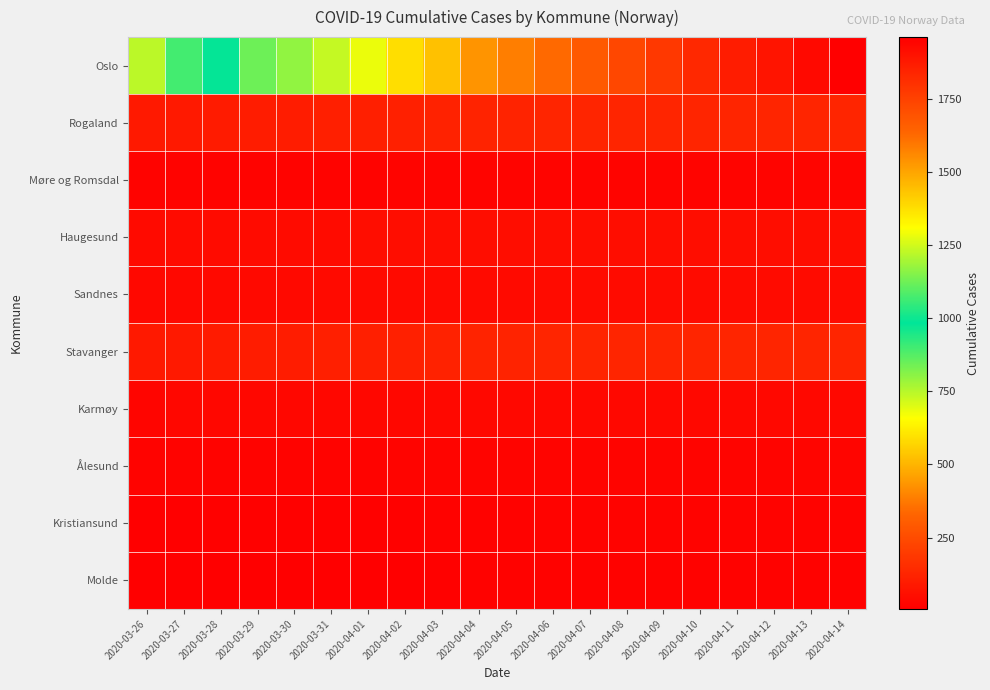

What is the difference between the highest and lowest values at 2020-04-10?

1813